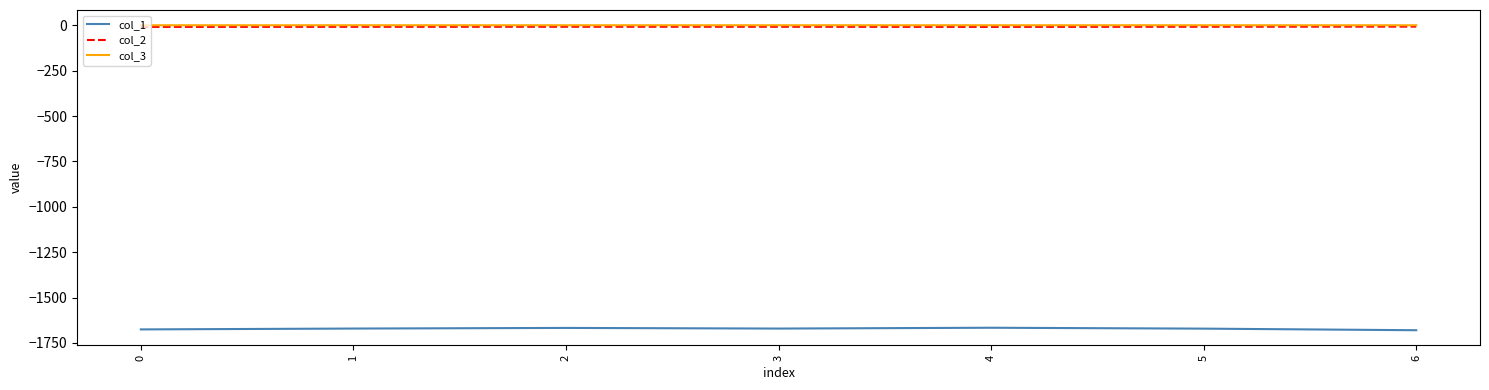

Which series has the widest spread of values?

col_1